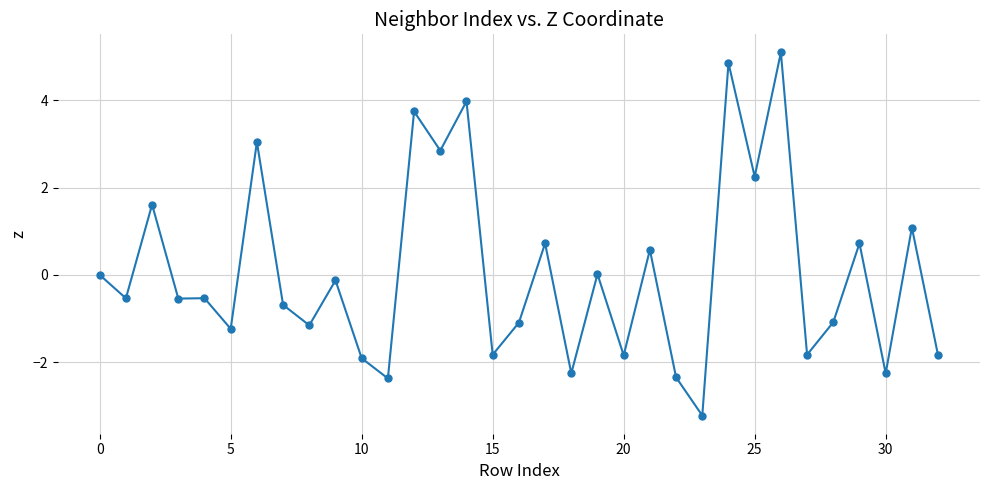

Count the number of data series in this chart.

1